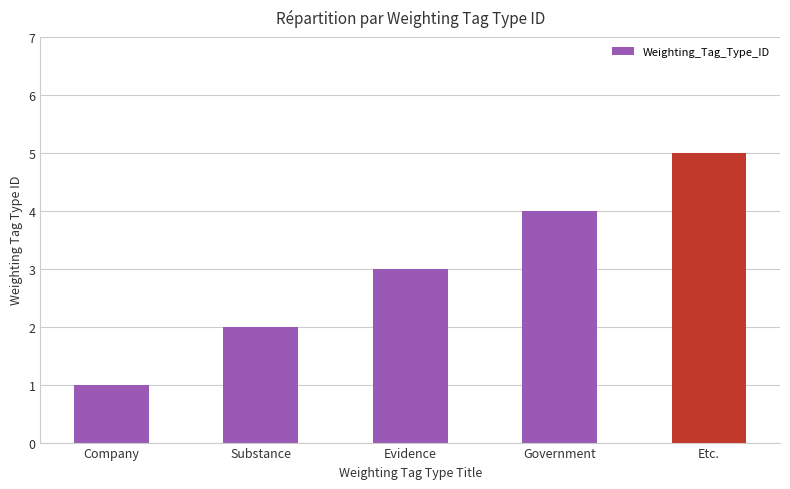

Which label corresponds to the largest value in the chart?

Etc.